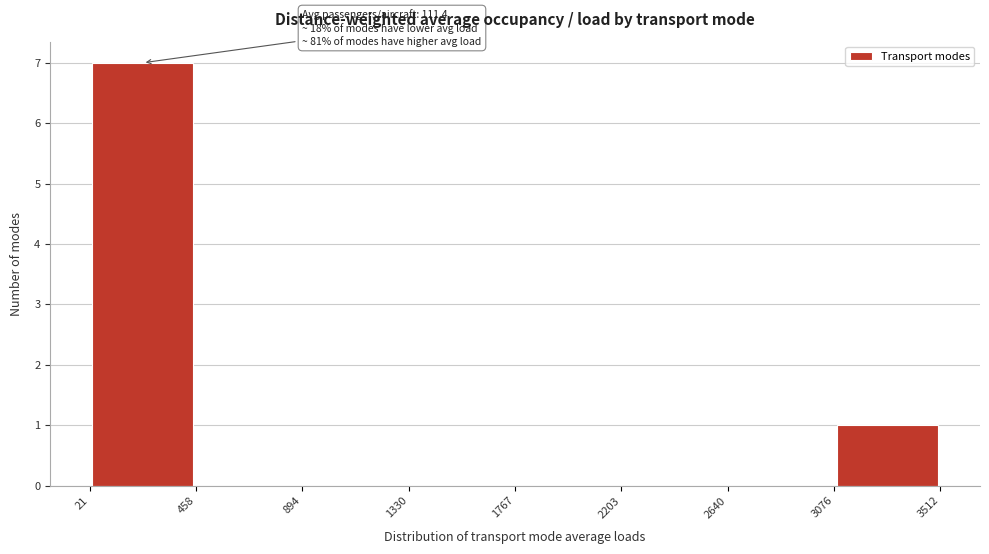

Over which range of the x-axis is the bar tallest?

21 to 458